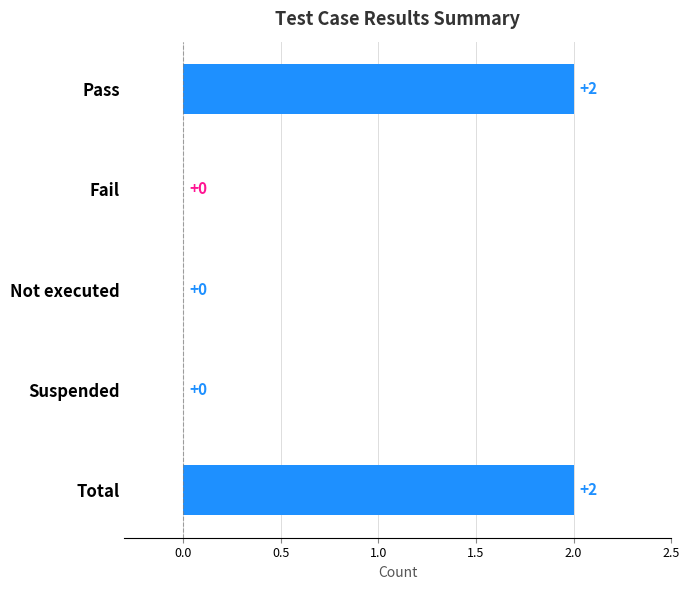

The value at Not executed is 1. True or false?

False